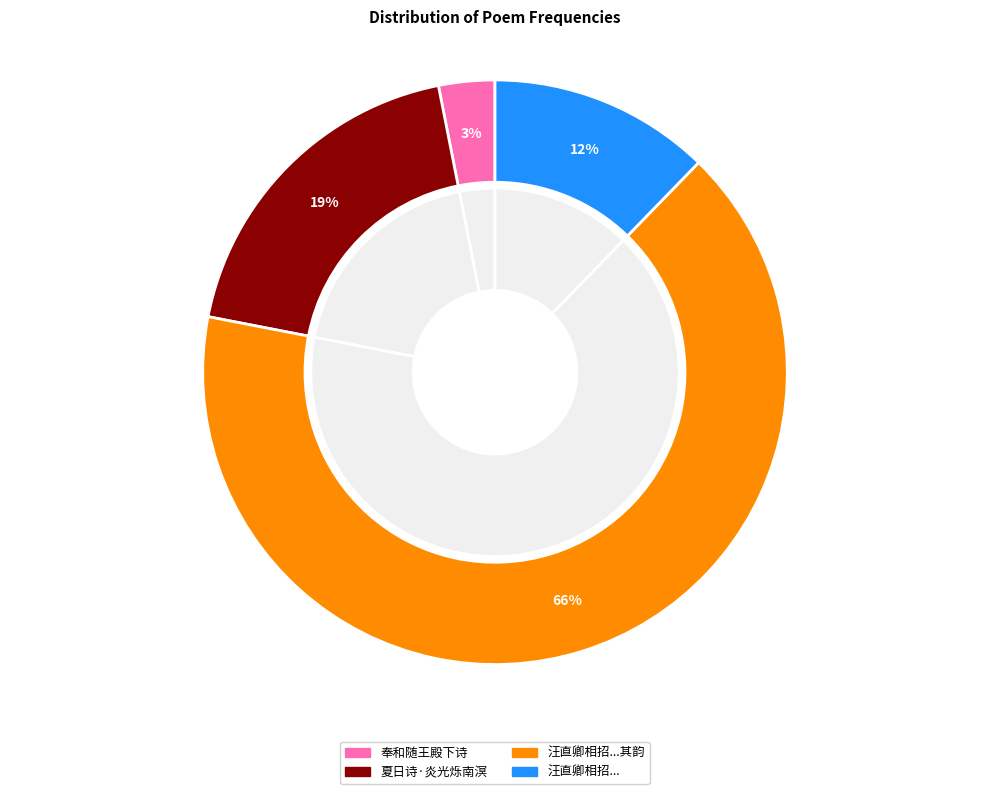

Which slice represents more than half of the pie?

汪直卿相招子大先至有诗炎后至子大再至因次其韵